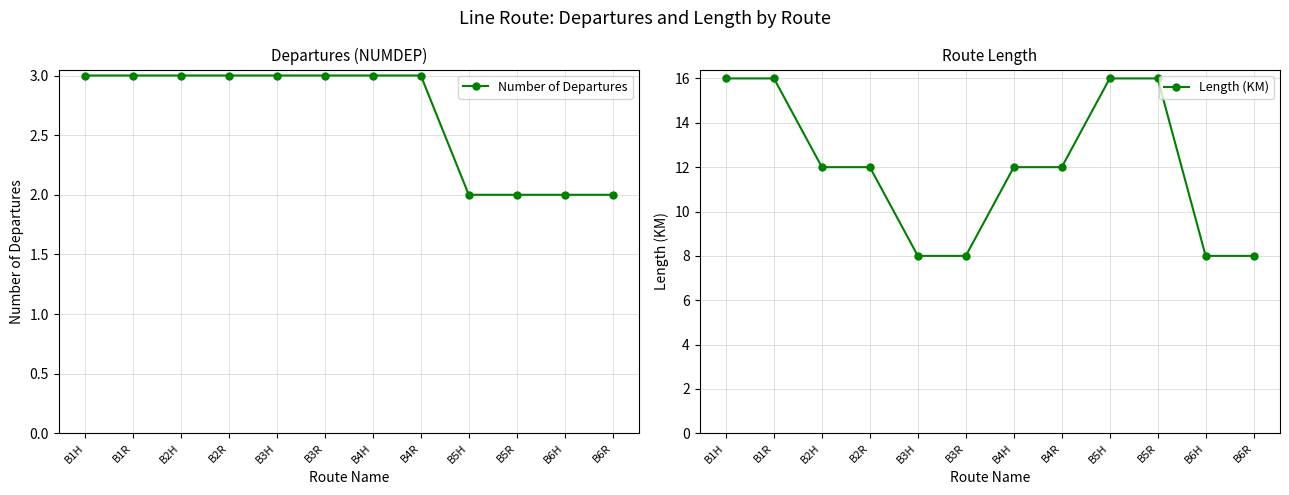

Reading left to right, transcribe all the data shown in this chart.

Number of Departures: B1H=3	B1R=3	B2H=3	B2R=3	B3H=3	B3R=3	B4H=3	B4R=3	B5H=2	B5R=2	B6H=2	B6R=2
Length (KM): B1H=16	B1R=16	B2H=12	B2R=12	B3H=8	B3R=8	B4H=12	B4R=12	B5H=16	B5R=16	B6H=8	B6R=8